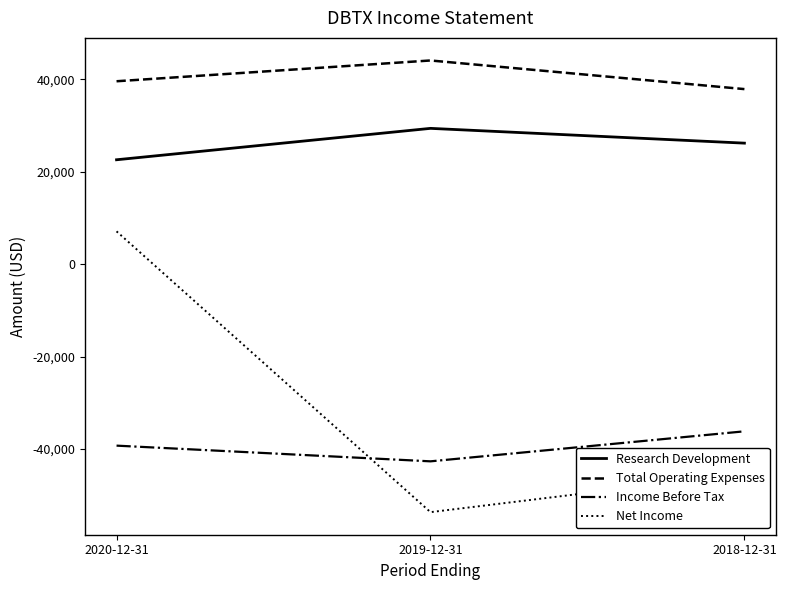

Reading left to right, list all the values displayed in this chart.

Research Development: 22600	29400	26200
Total Operating Expenses: 39600	44100	37900
Income Before Tax: -39300	-42700	-36200
Net Income: 7100	-53700	-45400